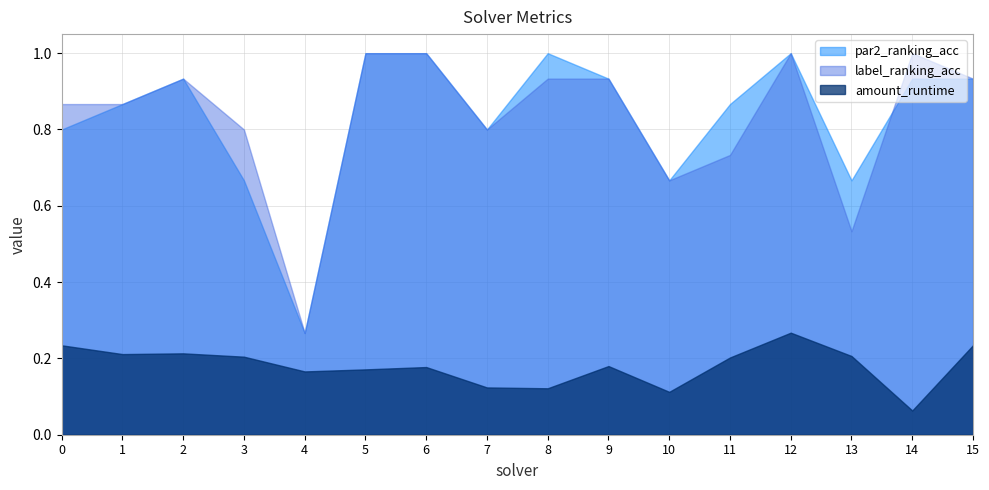

Reading left to right, extract all data points from this chart.

amount_runtime: 0.2	0.2	0.2	0.2	0.2	0.2	0.2	0.1	0.1	0.2	0.1	0.2	0.3	0.2	0.1	0.2
par2_ranking_acc: 0.8	0.9	0.9	0.7	0.3	1.0	1.0	0.8	1.0	0.9	0.7	0.9	1.0	0.7	0.9	0.9
label_ranking_acc: 0.9	0.9	0.9	0.8	0.3	1.0	1.0	0.8	0.9	0.9	0.7	0.7	1.0	0.5	1.0	0.9